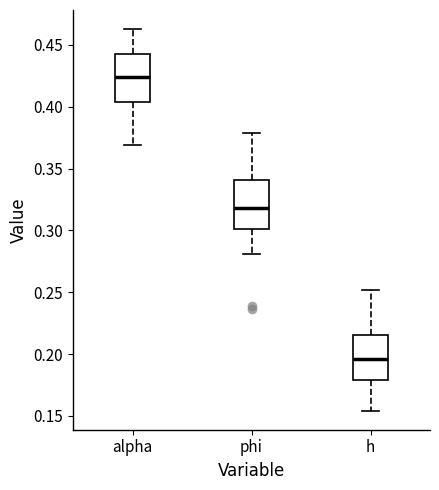

Reading left to right, read every box against the y-axis: the position of its median line, the range the box covers, and the ends of its whiskers. The values are not printed on the chart, so give them approximately, as read against the axis.

alpha: median 0.425, box 0.405 to 0.445, whiskers 0.370 to 0.465
phi: median 0.320, box 0.300 to 0.340, whiskers 0.280 to 0.380
h: median 0.195, box 0.180 to 0.215, whiskers 0.155 to 0.250